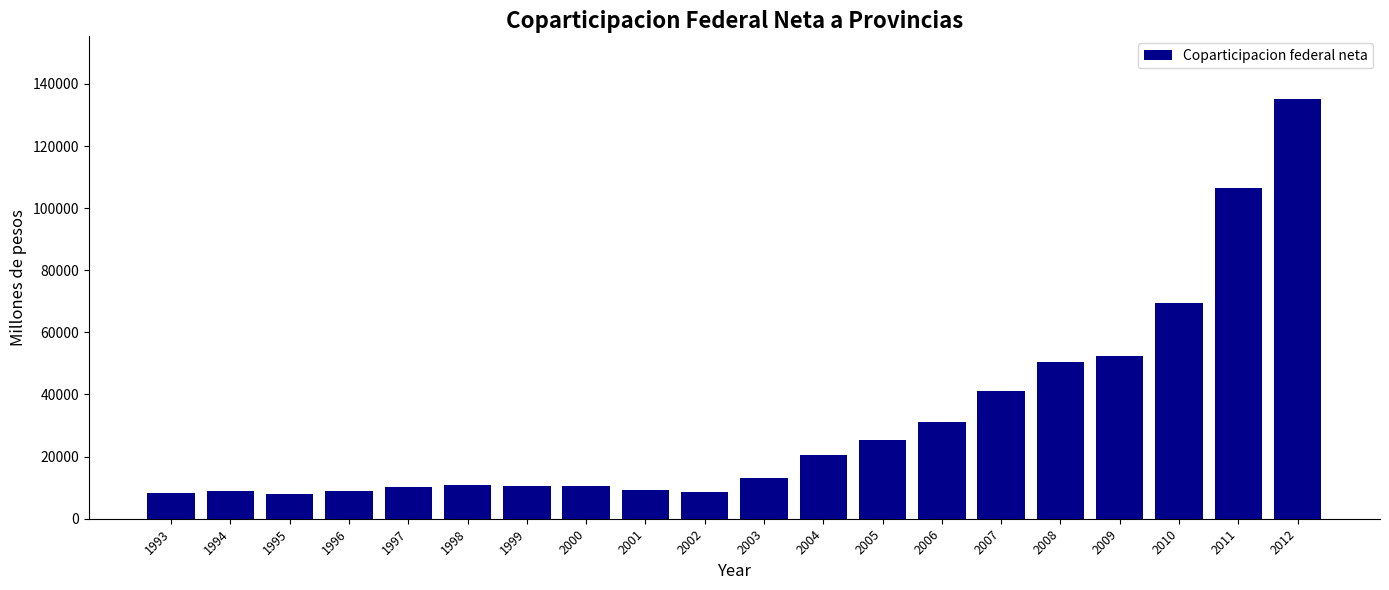

What is the sum of all values?

638416.0